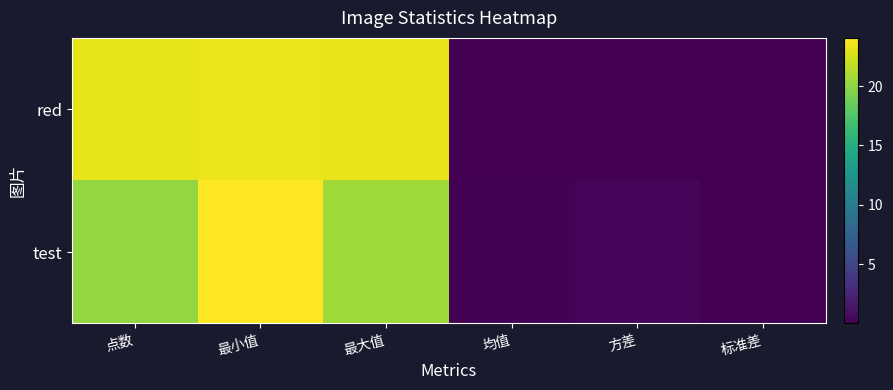

At how many categories does at least one series exceed 15?

3